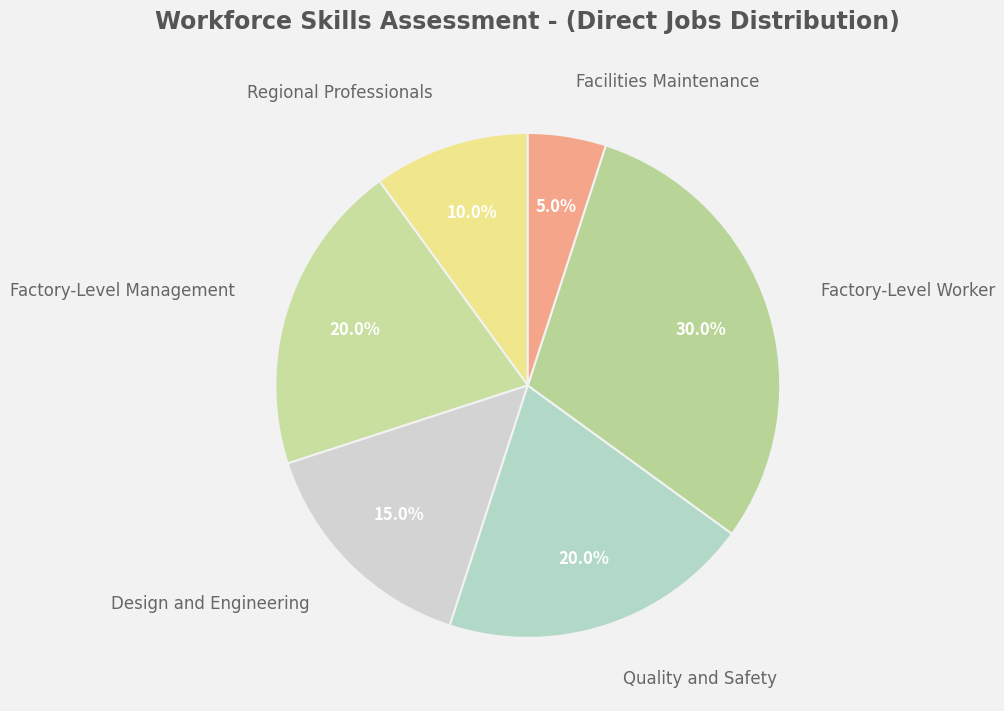

How many segments does this pie chart have?

6